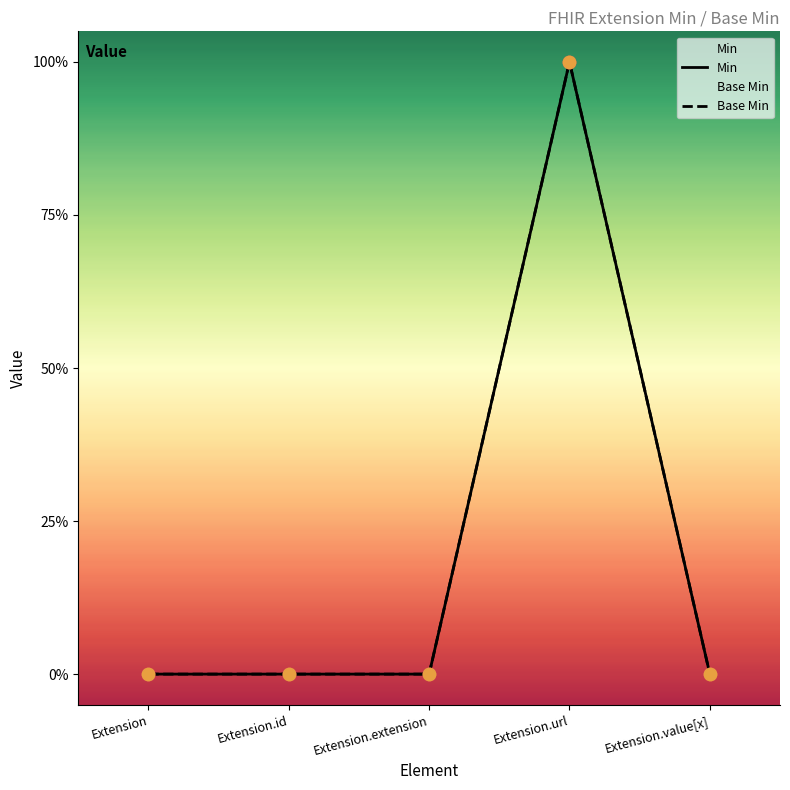

Which series reaches the minimum Y coordinate?

Min